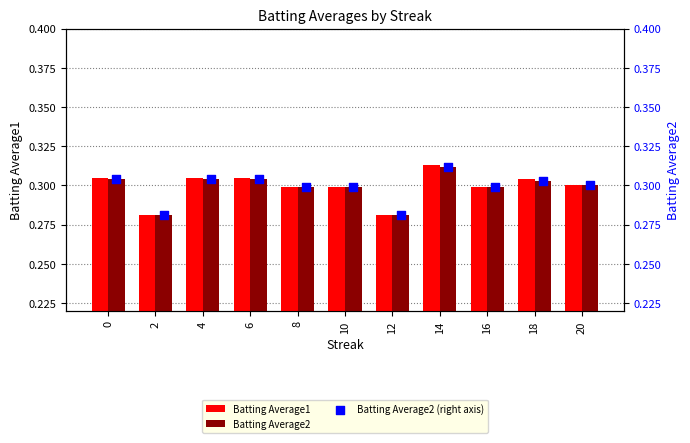

True or false: Batting Average1 has a value of 0.3 at 16.

True